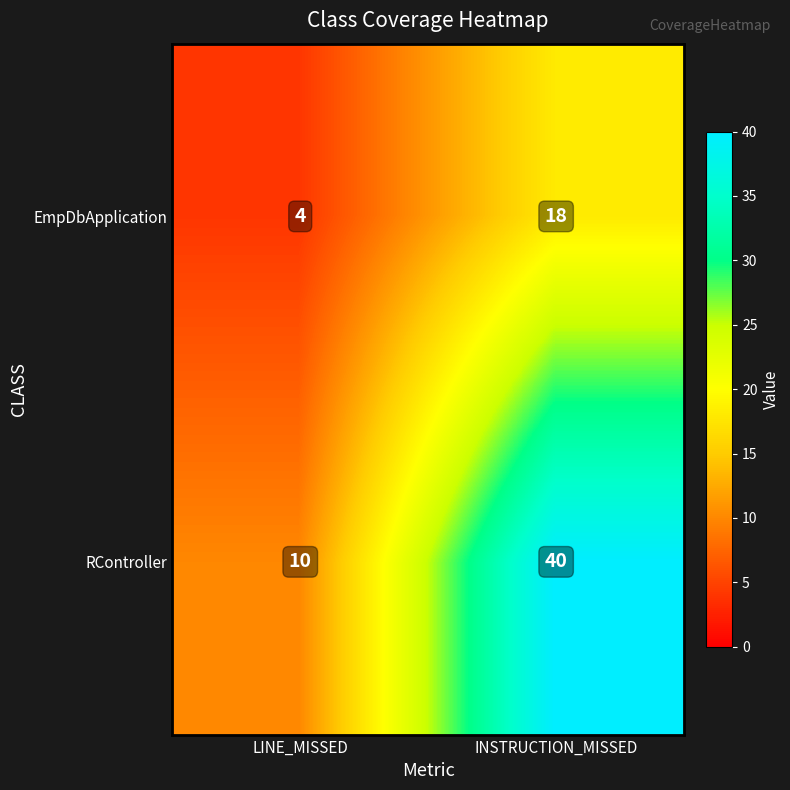

Which series has the largest range (max minus min)?

RController